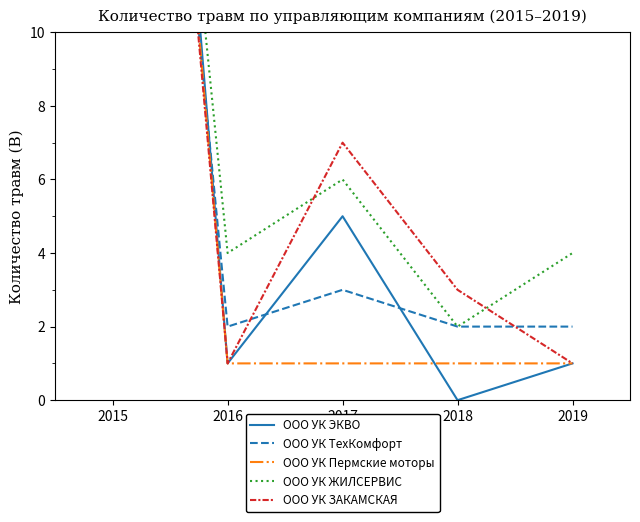

What is the difference between the maximum and minimum values in the ООО УК ЗАКАМСКАЯ series?

35